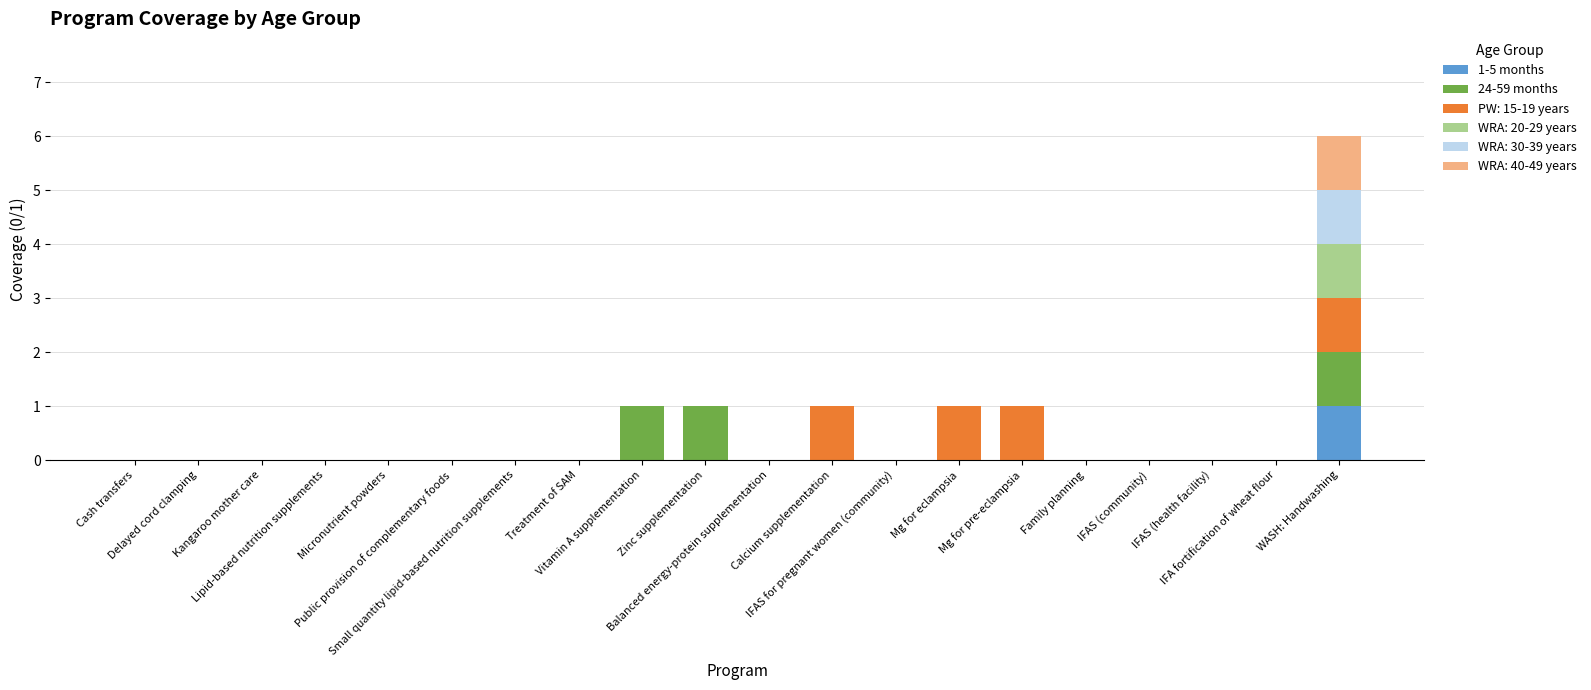

What position from the right is IFAS (community)?

4